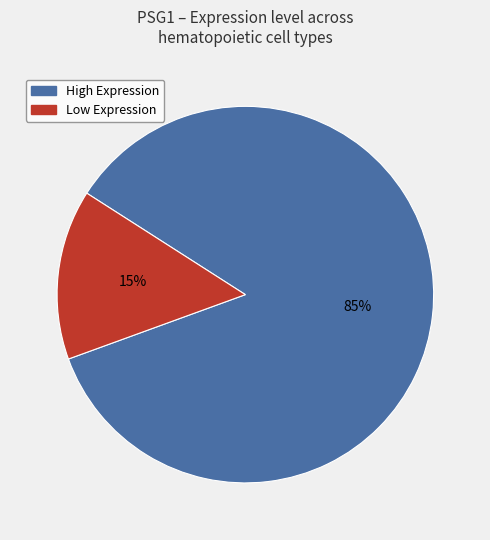

To the nearest percent, what is the average slice percentage?

50%